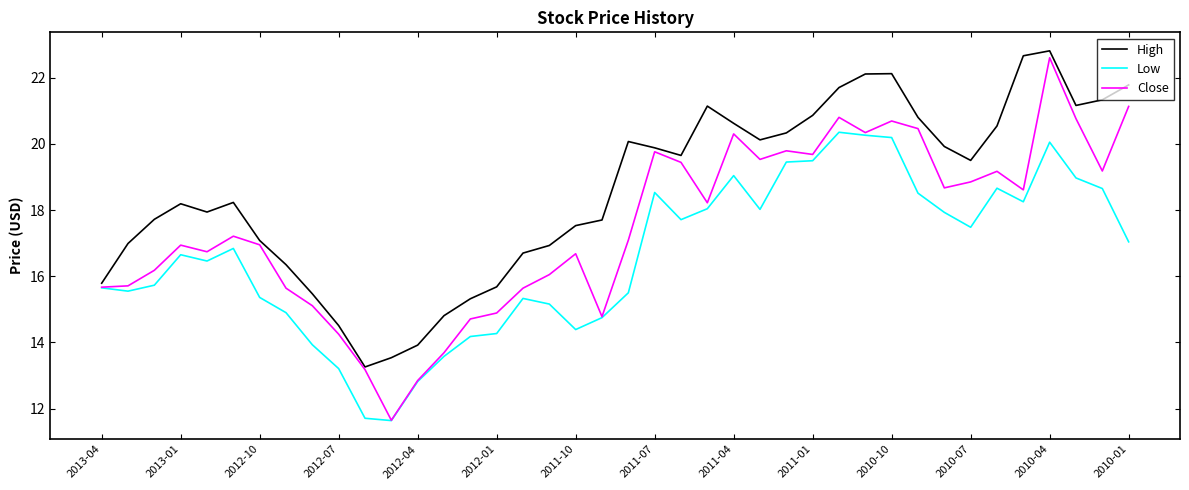

Which series has the largest total across all categories?

High